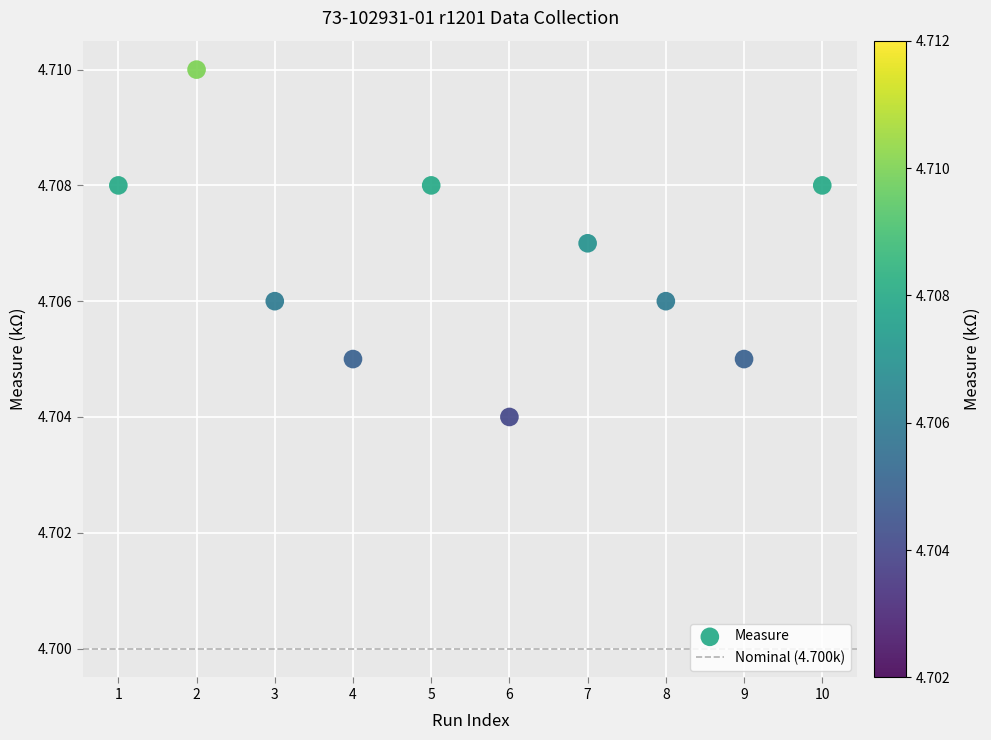

What is the range of X values (max minus min)?

9.0